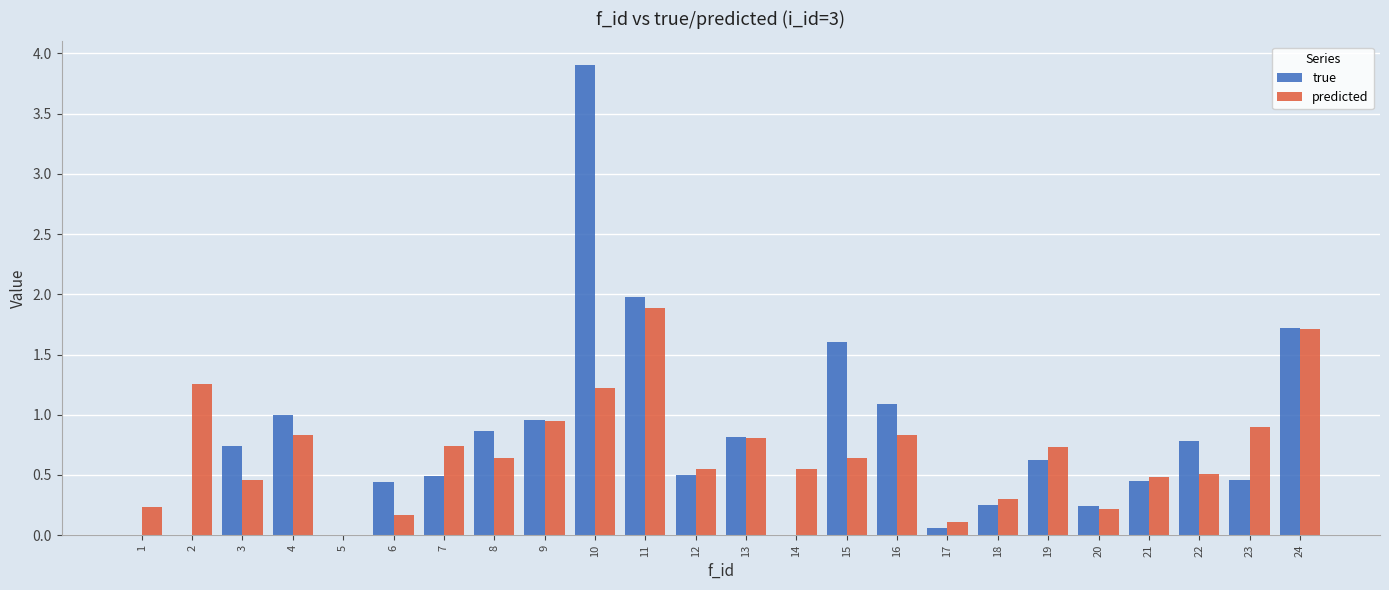

What is the sum of all predicted values?

16.7